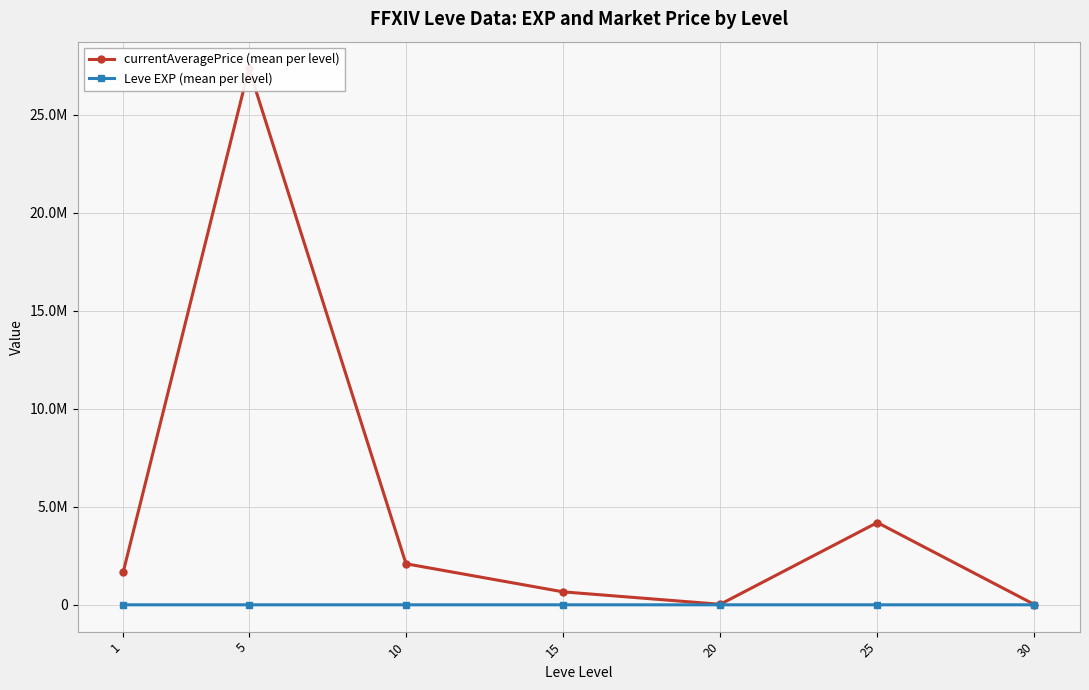

Which series has the largest range (max minus min)?

currentAveragePrice (mean per level)